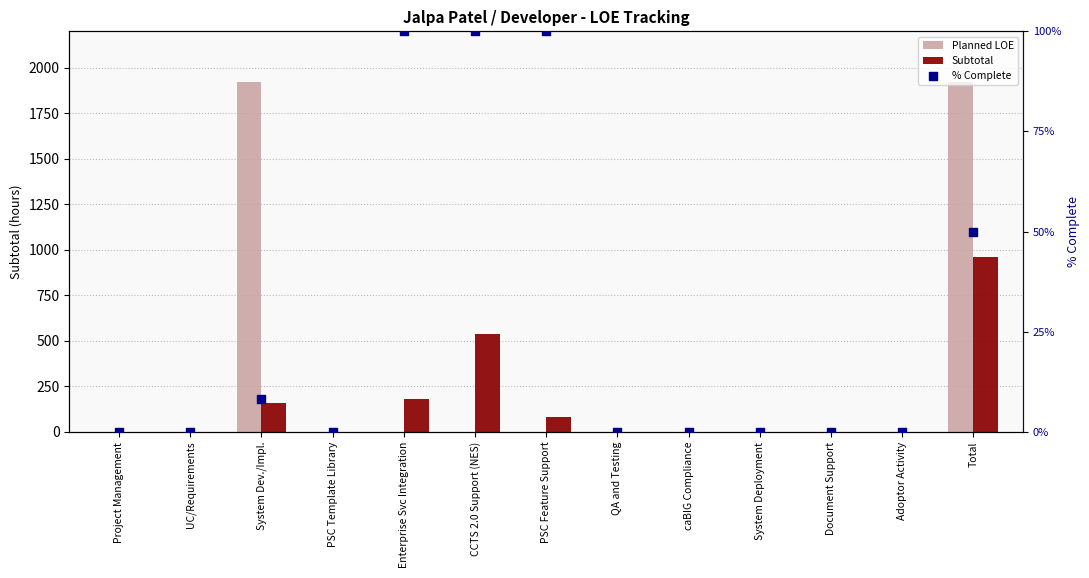

What are all the series names shown in the legend?

Planned LOE, Subtotal, % Complete